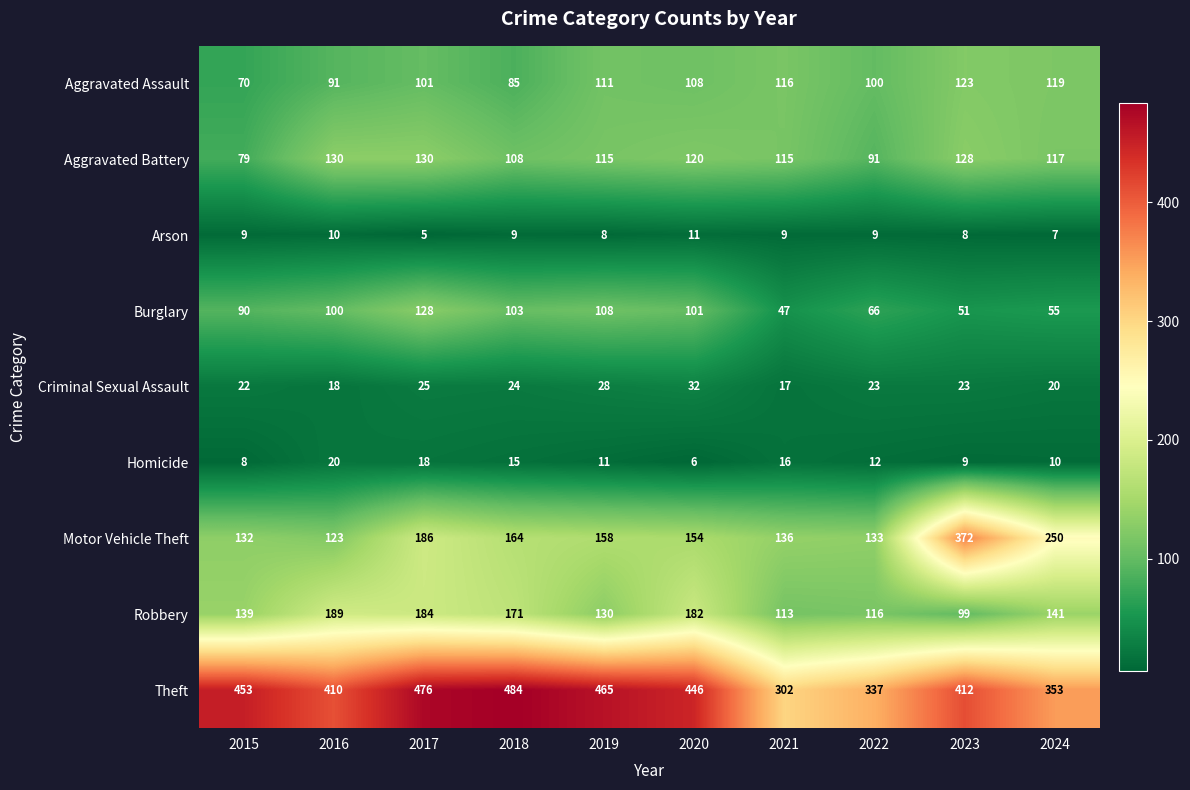

Which series has the largest total across all categories?

Theft